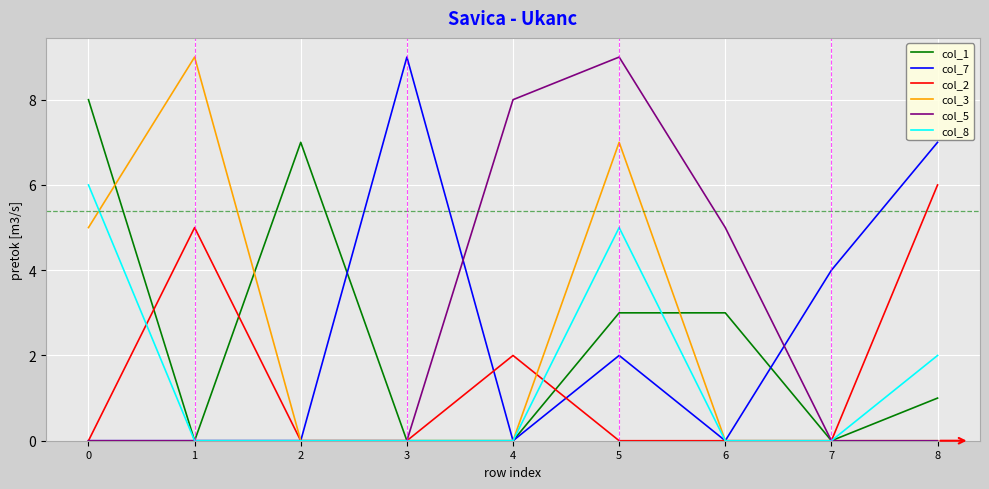

Does the chart display data point markers on the line(s)?

No